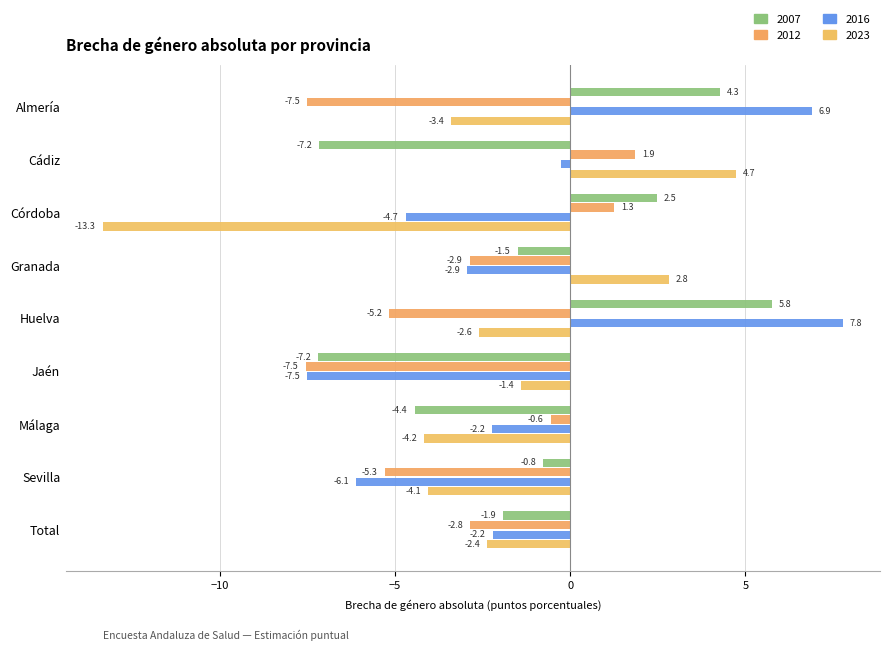

At which category is the sum across all series the highest?

Huelva